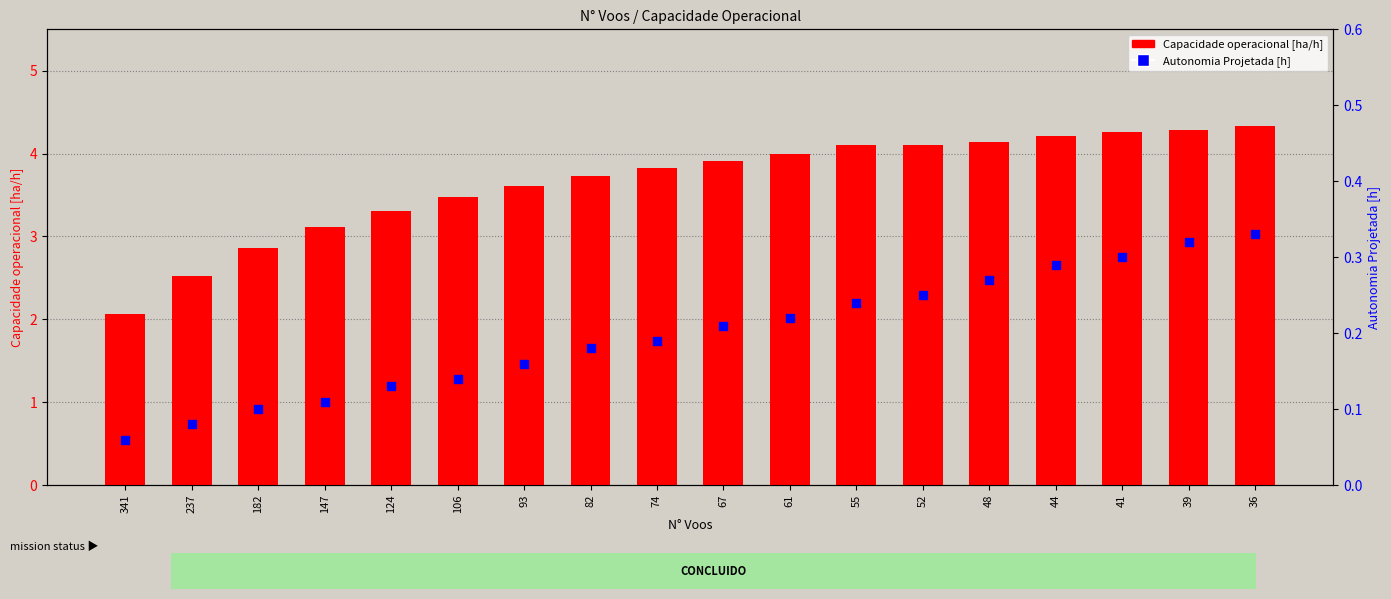

What are all the series names shown in the legend?

Capacidade operacional [ha/h], Autonomia Projetada [h]